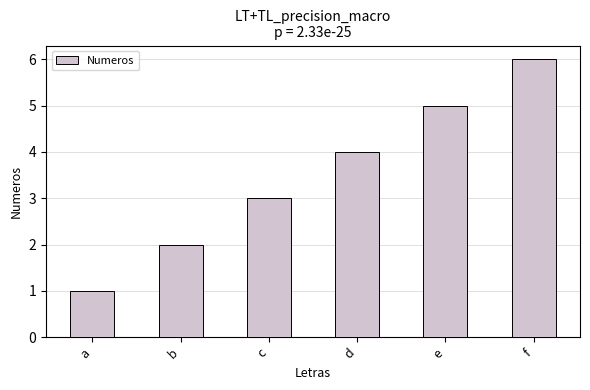

Count the values in the range 2 to 5.

4